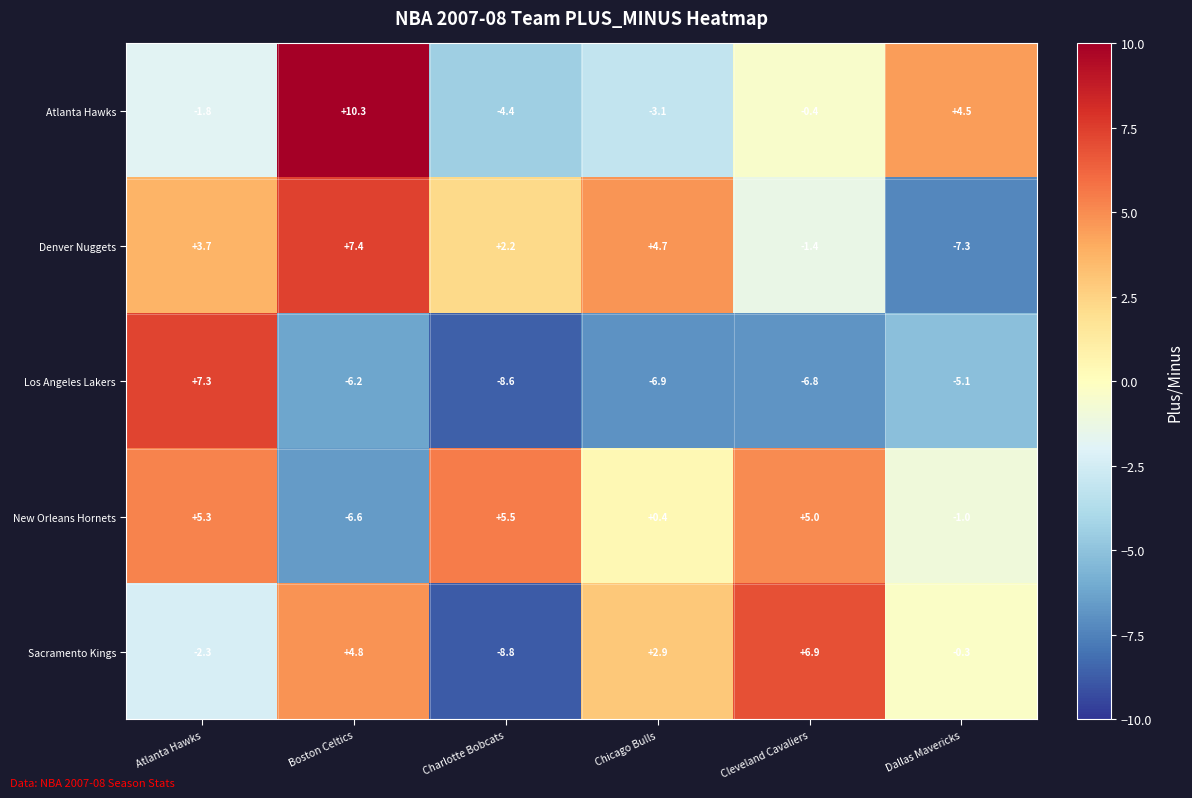

What is the average value of the Los Angeles Lakers series?

-4.4